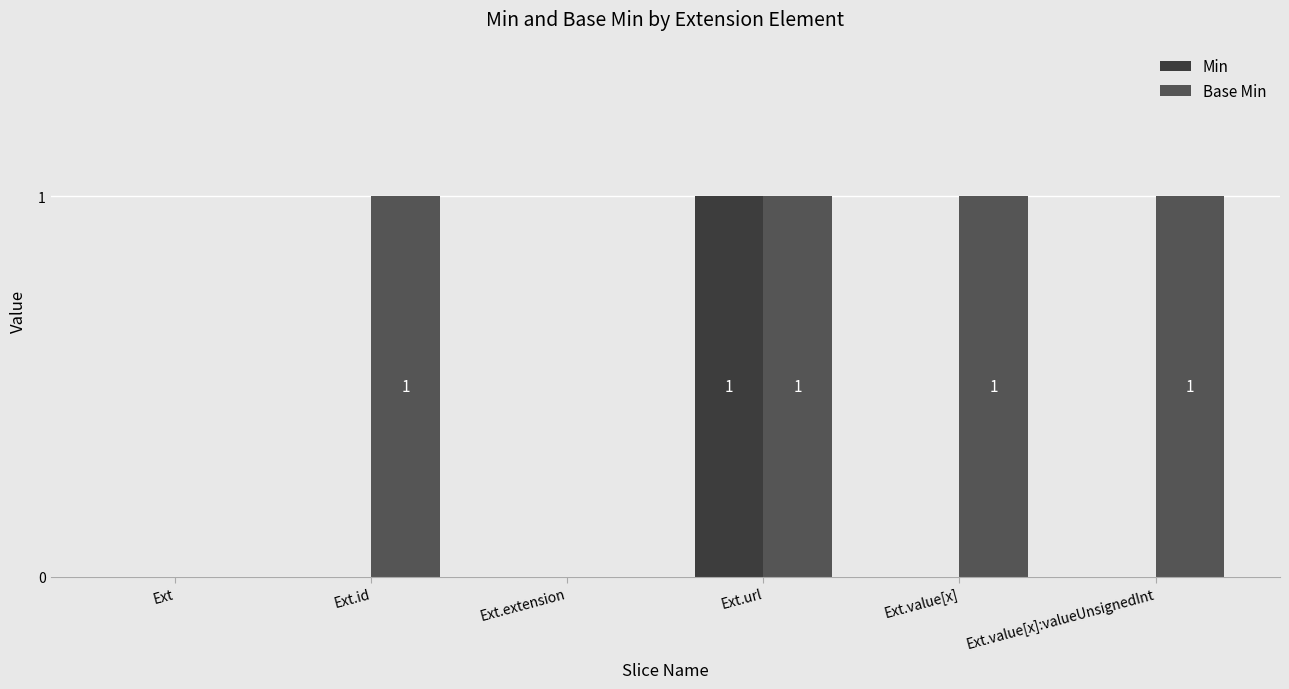

How many categories are shown in the chart?

6